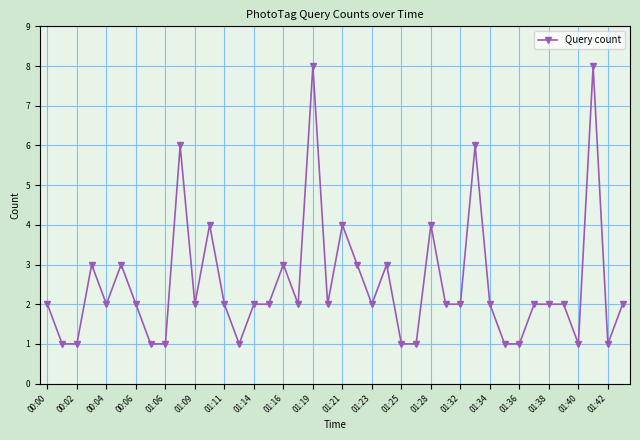

What is the greatest value displayed?

8